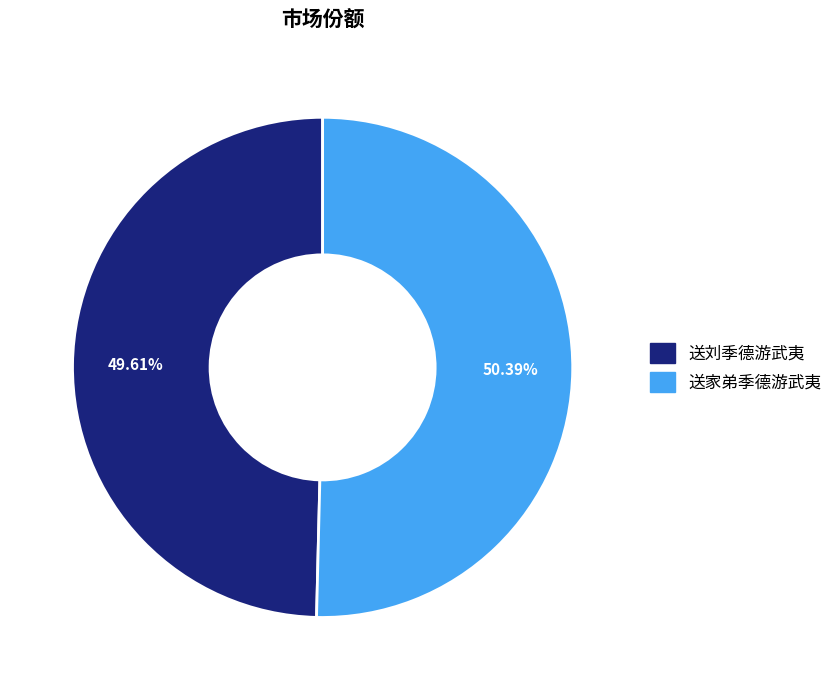

To the nearest percent, what is the difference between the largest and smallest slice percentages?

1%